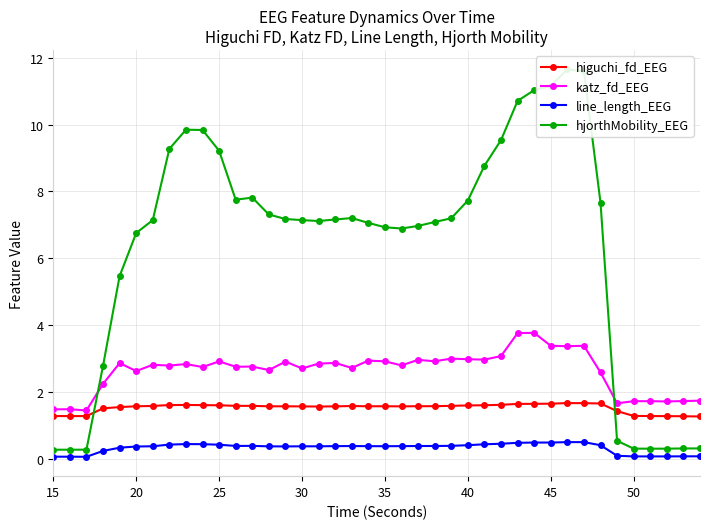

The value of katz_fd_EEG at 30 is 2.7. True or false?

True